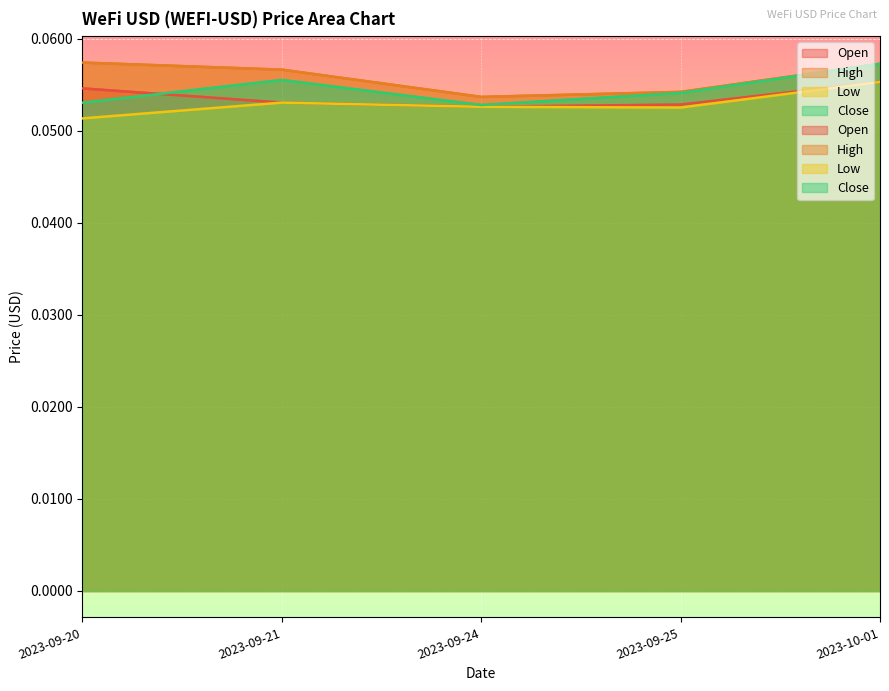

Is it true that Low equals 0.1 at 2023-09-21?

True